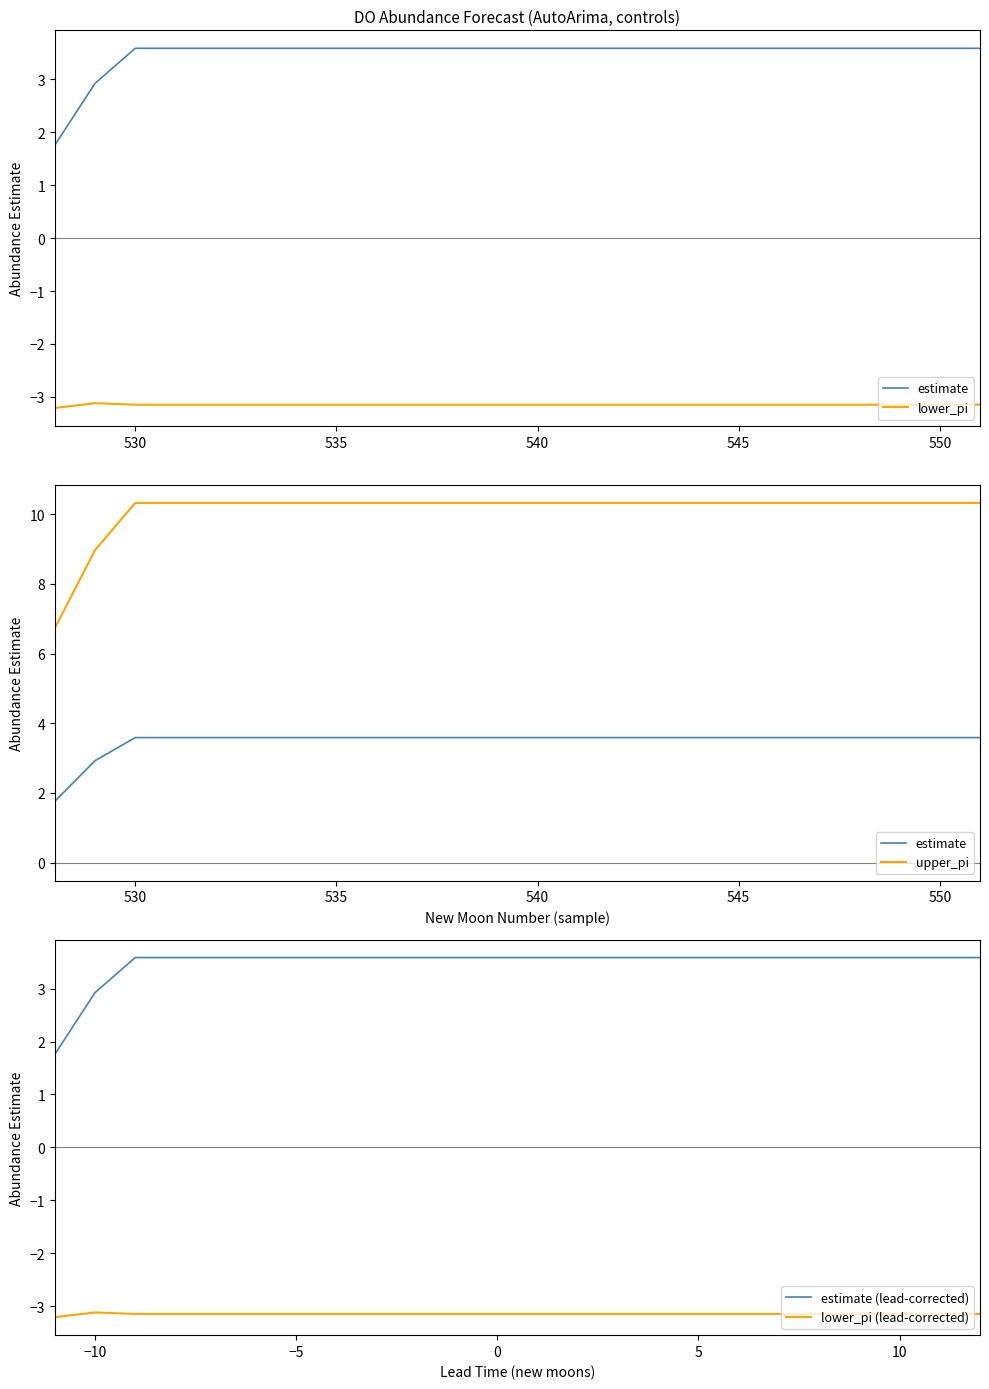

What is the difference between the second highest and second lowest values in the estimate (lead-corrected) series?

0.7